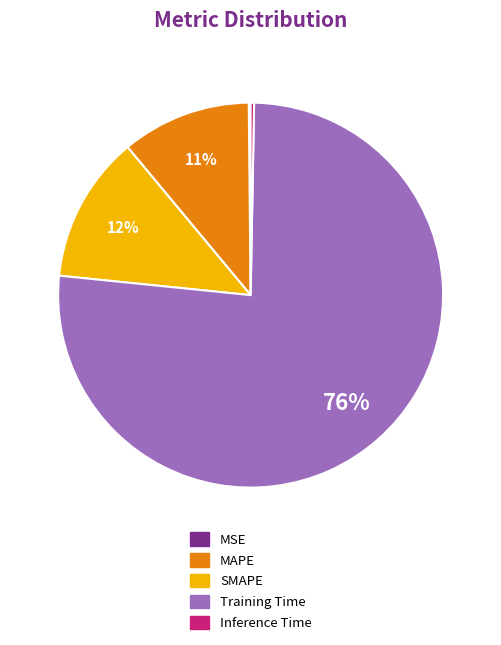

Is Training Time the majority of the pie?

Yes